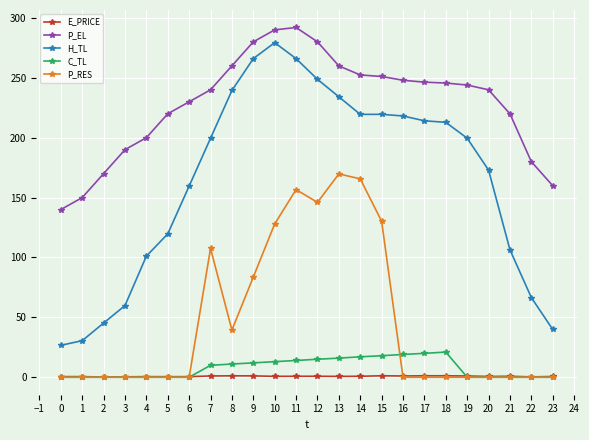

Which series changed the most between 16 and 21?

H_TL